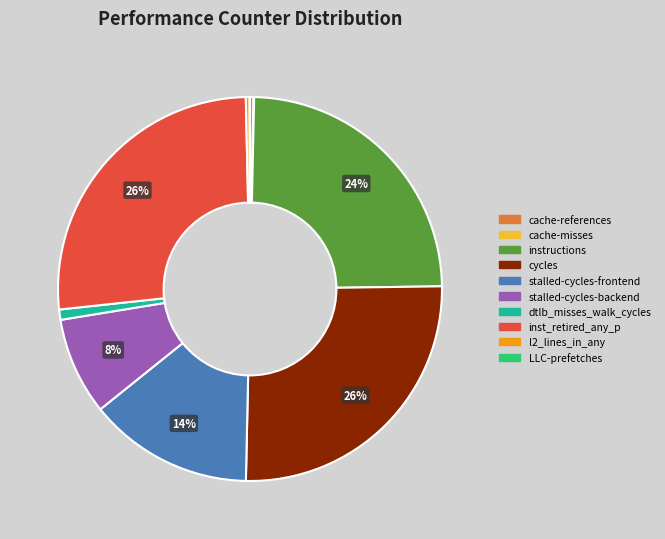

Combined, do inst_retired_any_p and stalled-cycles-frontend account for over 50%?

No